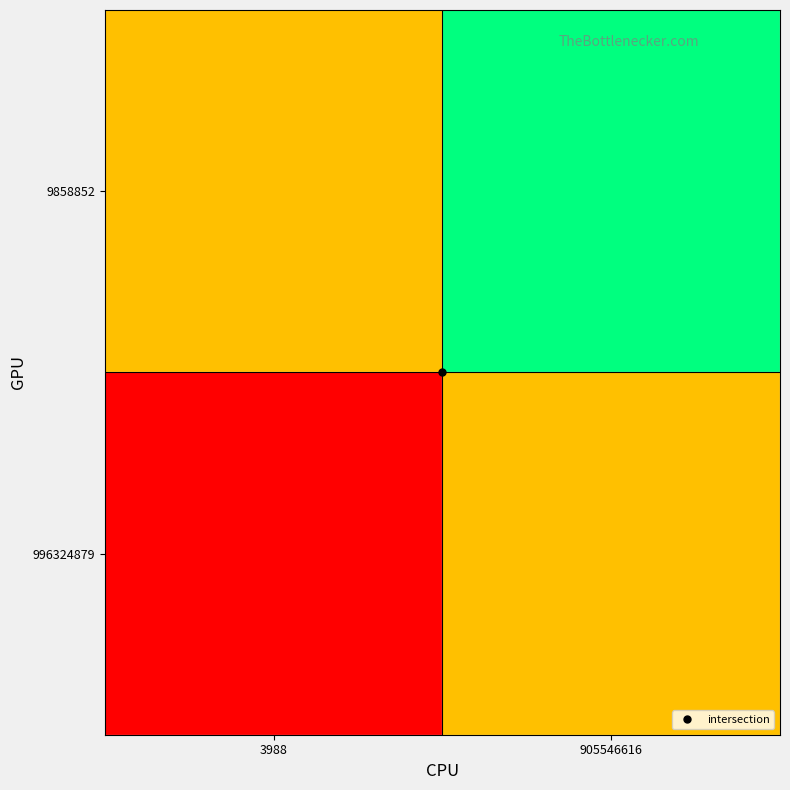

Reading left to right, what are all the values shown in this chart?

996324879: 3988=579.1	905546616=859.6
9858852: 3988=859.6	905546616=1140.2